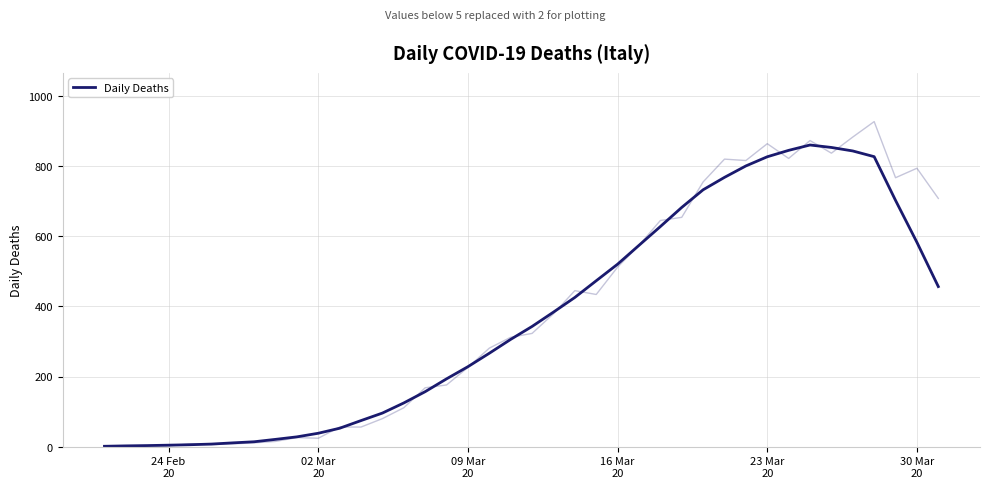

Reading left to right, what are all the values shown in this chart?

1.1	2.3	3.1	4.3	5.6	7.4	10.9	14.0	20.9	28.0	38.3	52.6	74.4	95.9	124.7	156.9	193.4	228.1	266.4	306.0	342.9	383.7	425.6	473.1	520.4	574.1	627.7	682.3	732.6	768.0	800.6	826.7	845.0	860.3	853.3	843.3	827.0	702.3	582.7	456.6